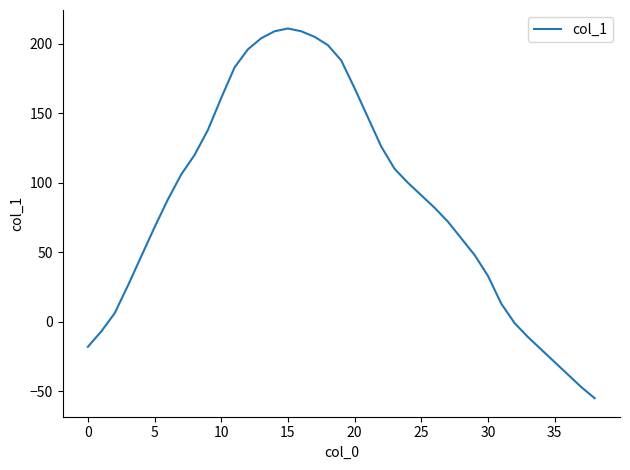

What is the difference between the maximum and second lowest values?

258